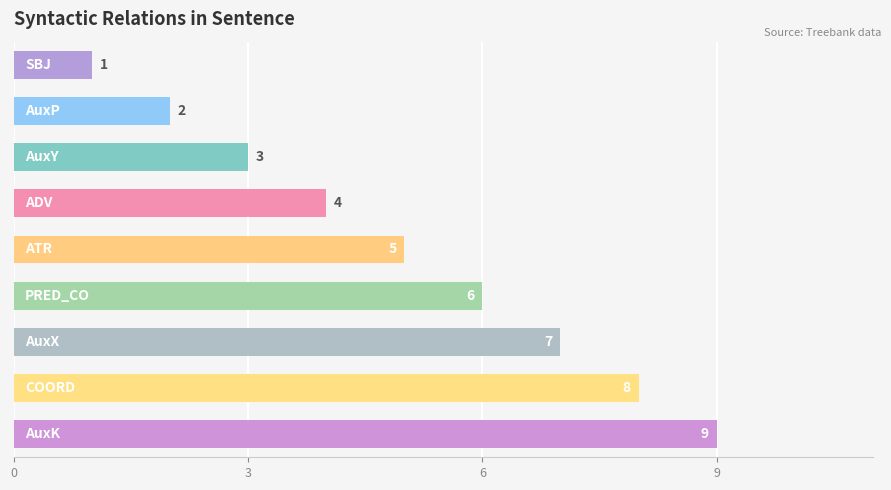

How many bars are there in total?

9